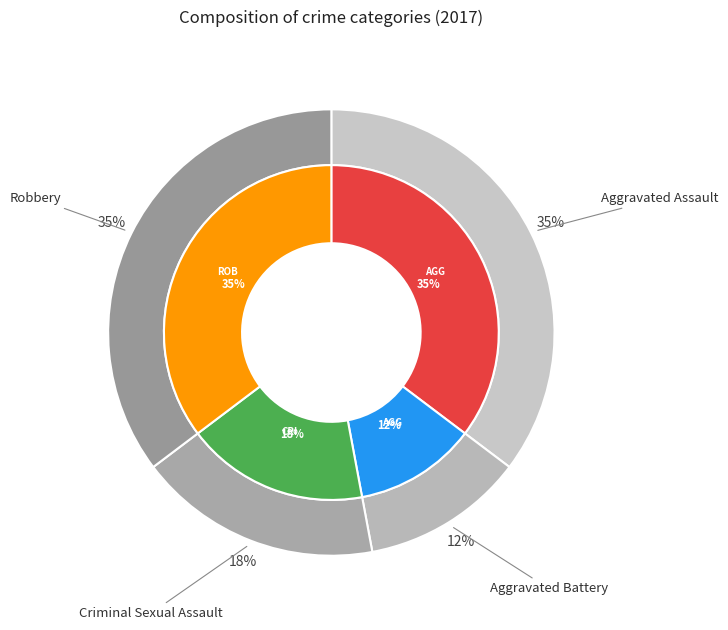

To the nearest percent, what percentage of the pie is Aggravated Assault?

35%